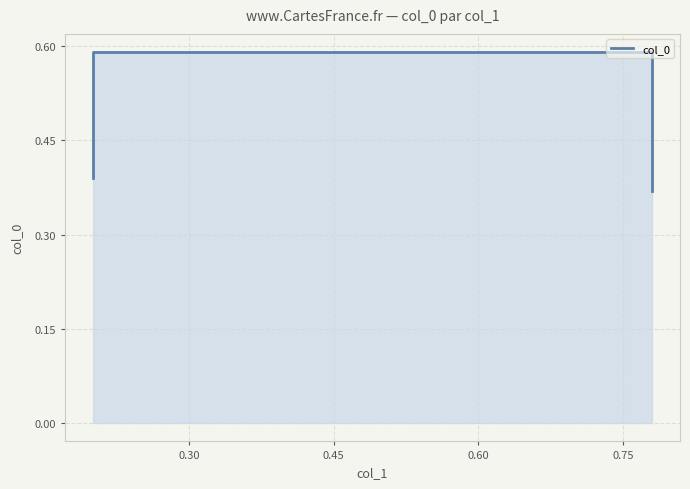

Reading left to right, list all the values displayed in this chart.

0.4	0.6	0.6	0.4